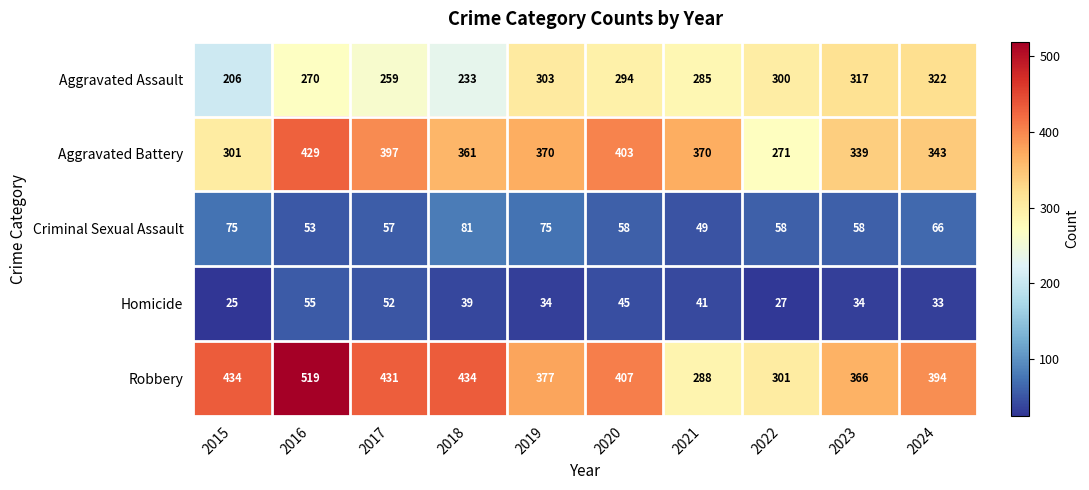

The Criminal Sexual Assault series shows 87 at 2017. True or false?

False